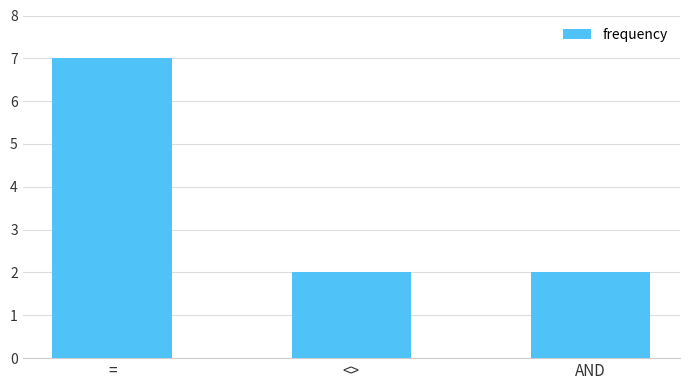

Reading left to right, extract all data points from this chart.

7	2	2